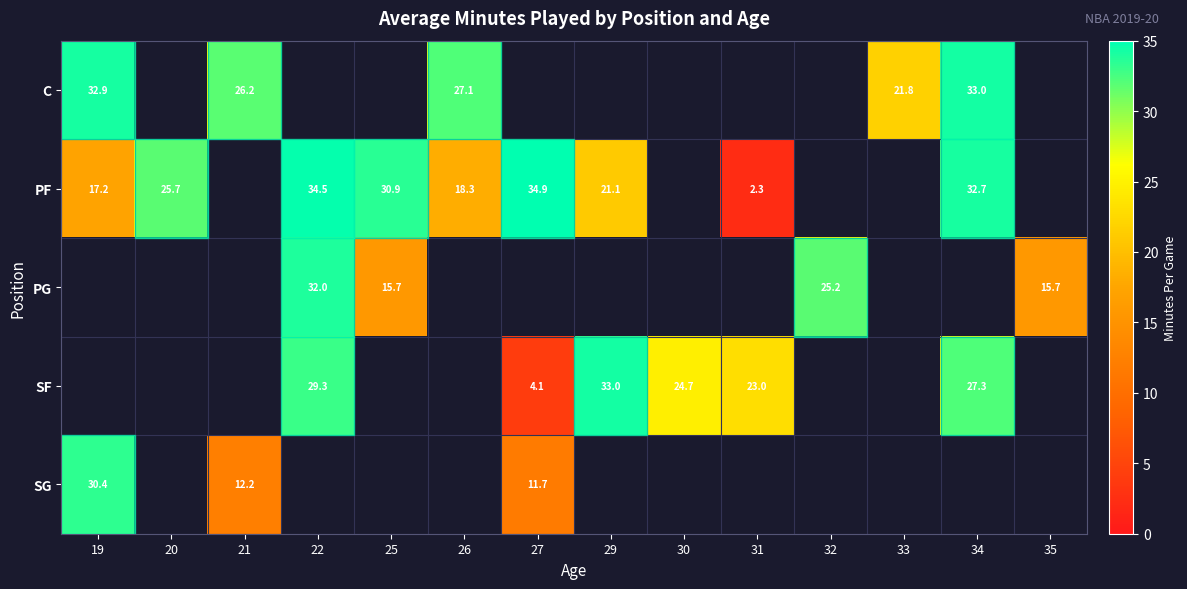

Is it true that PF equals 21.1 at 29?

True